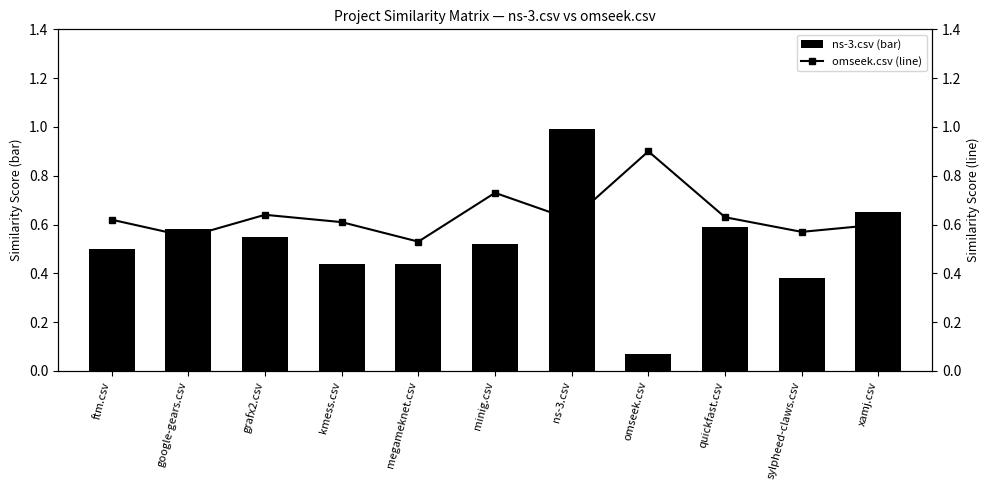

What is the maximum value shown in the chart?

1.0